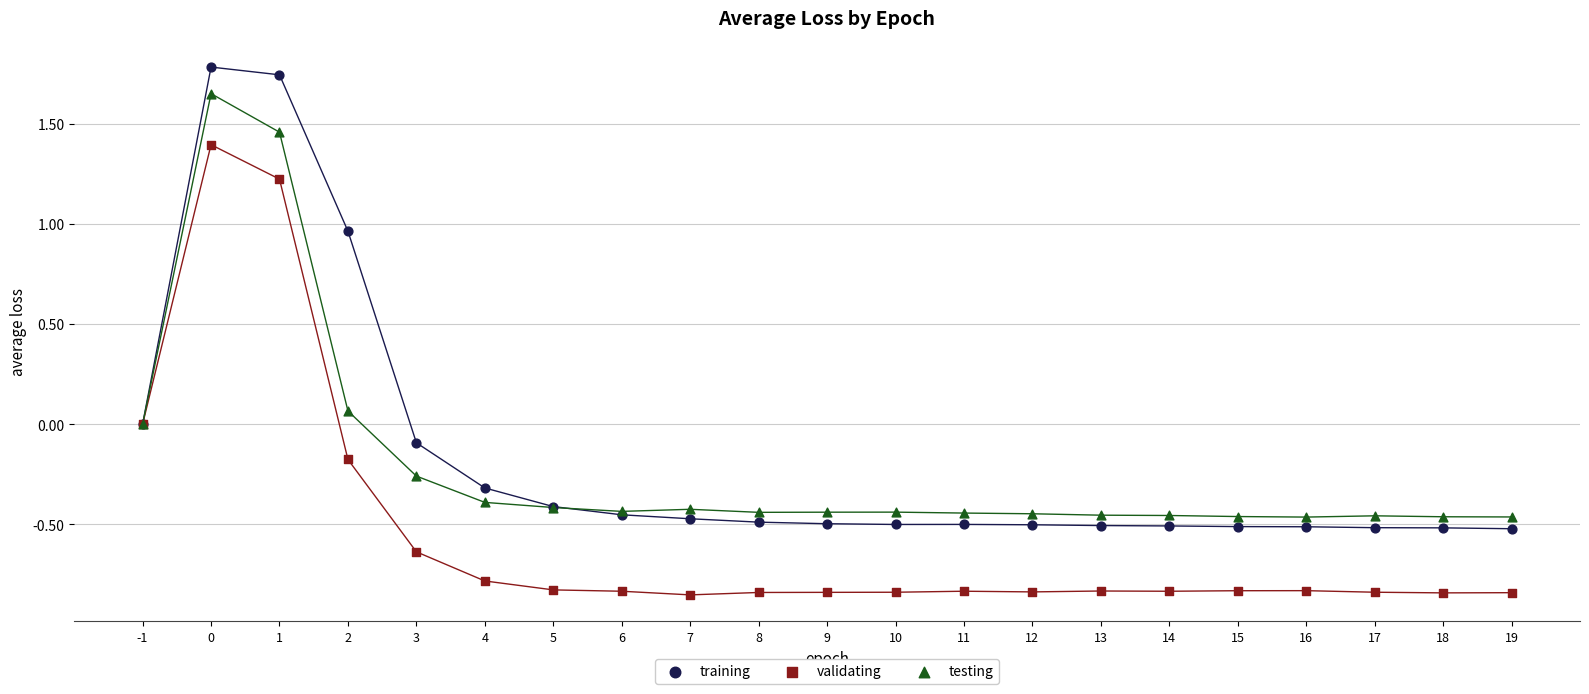

Which series contains the highest Y value?

training